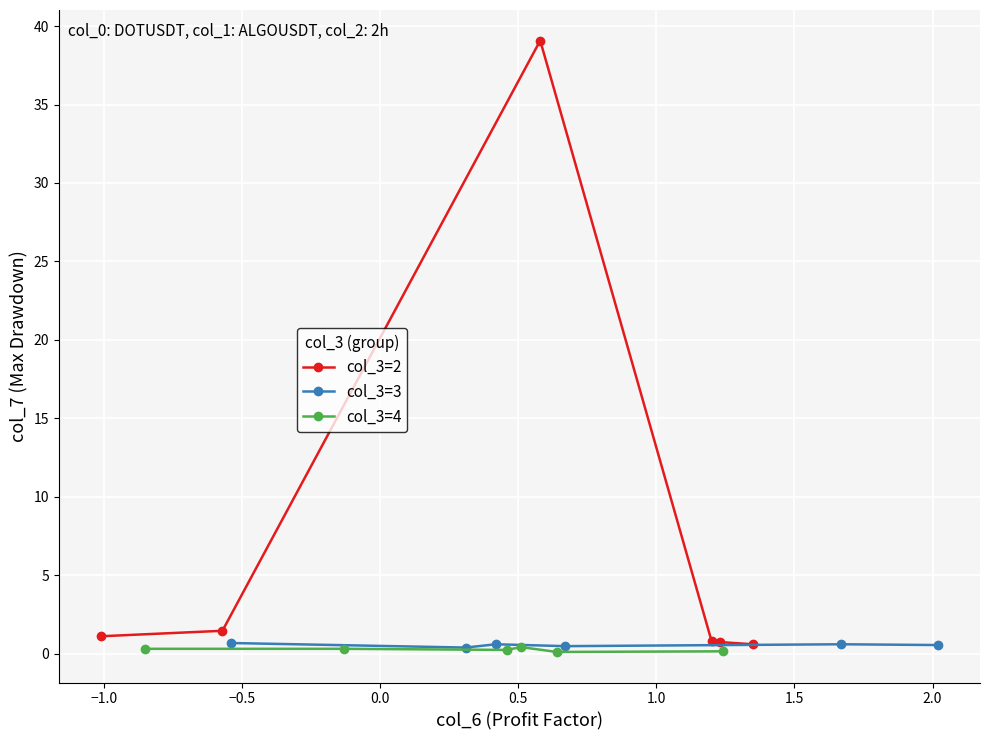

What is the value of the col_3=2 point at the 5th from the left?

0.7